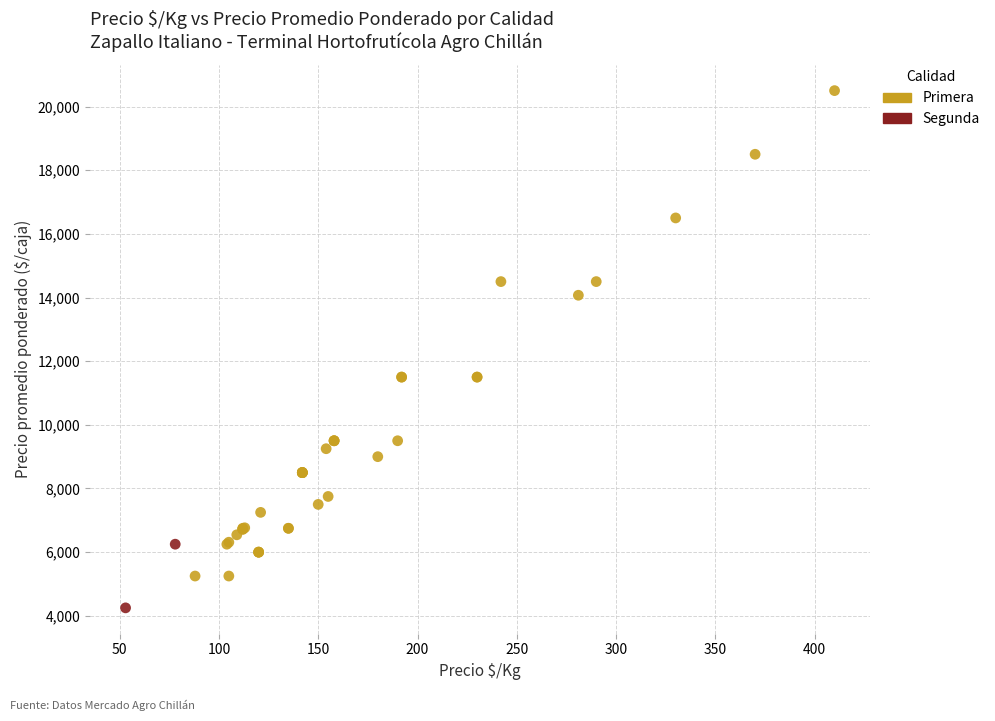

What are all the series names shown in the legend?

Primera, Segunda